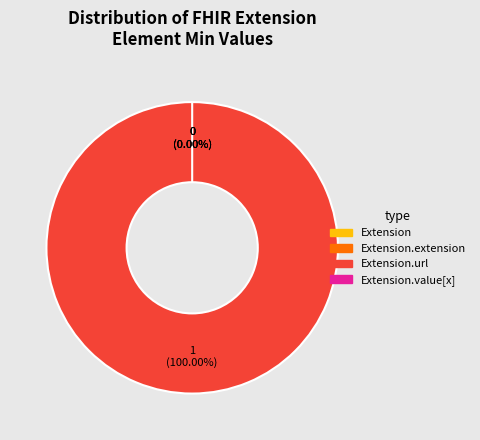

Does Extension.url account for over 50% of the chart?

Yes